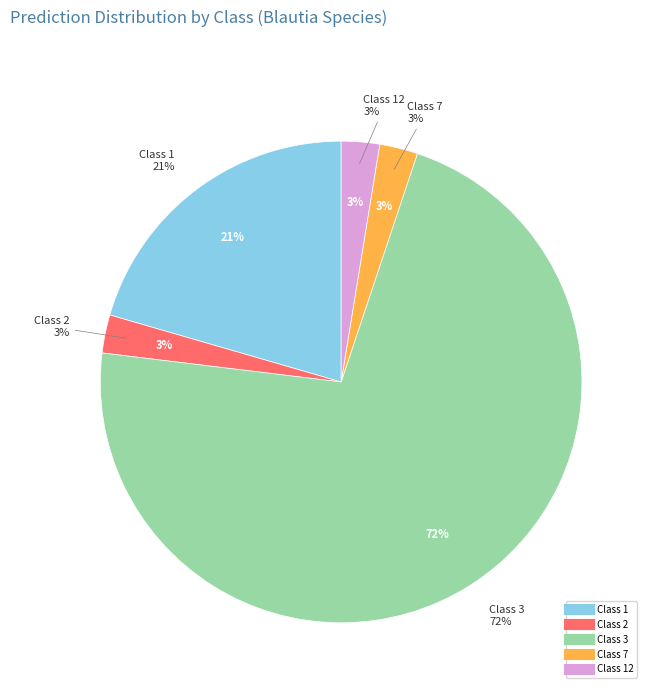

Does any single category account for the majority?

No